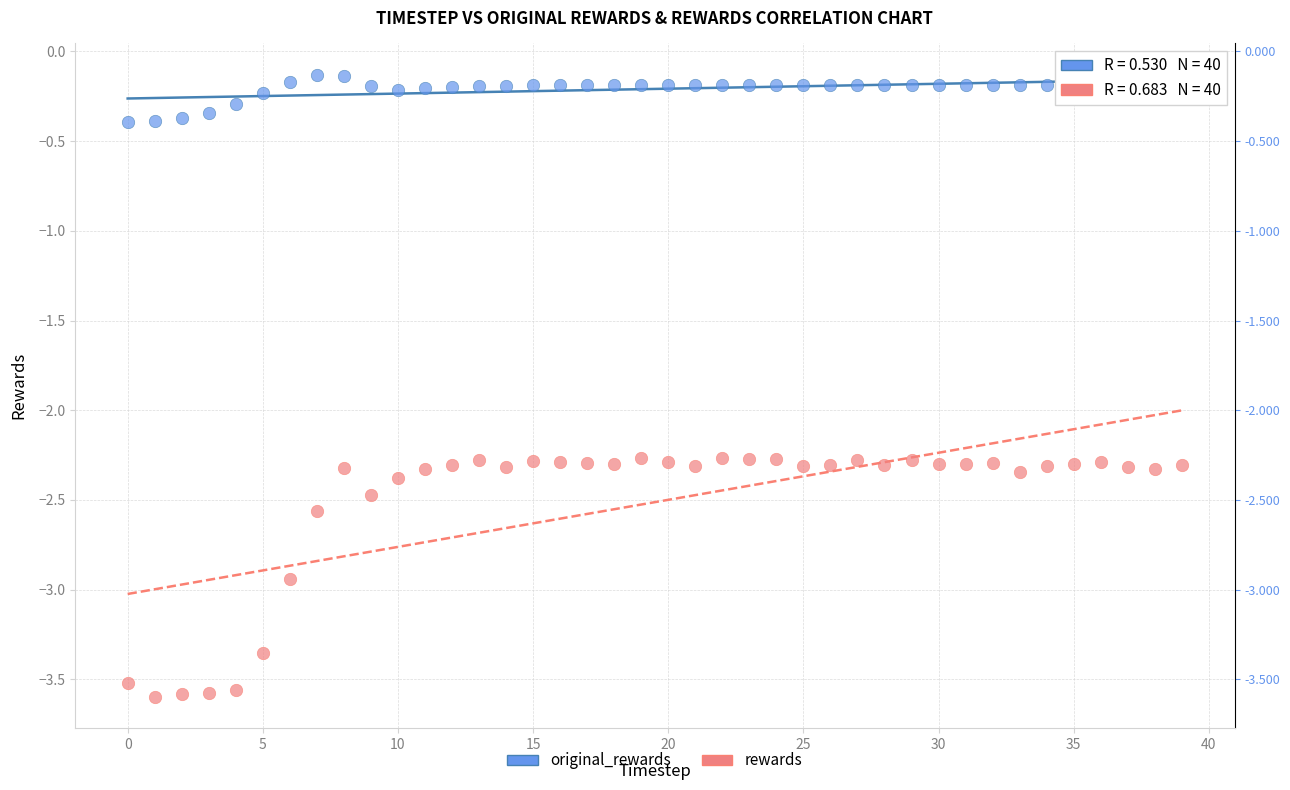

Which series has the largest Y range (max minus min)?

rewards